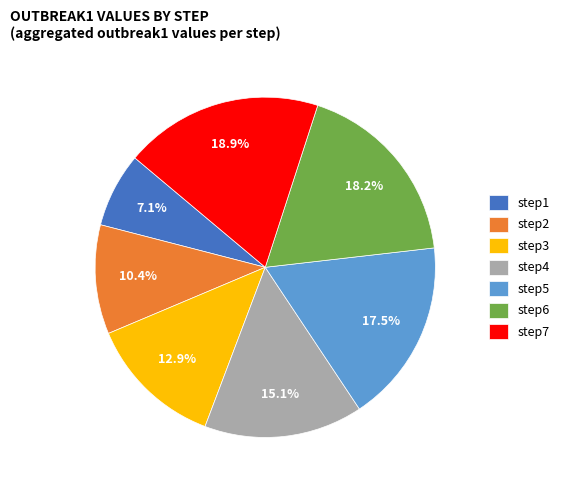

To the nearest percent, what percentage of the pie is step6?

18%